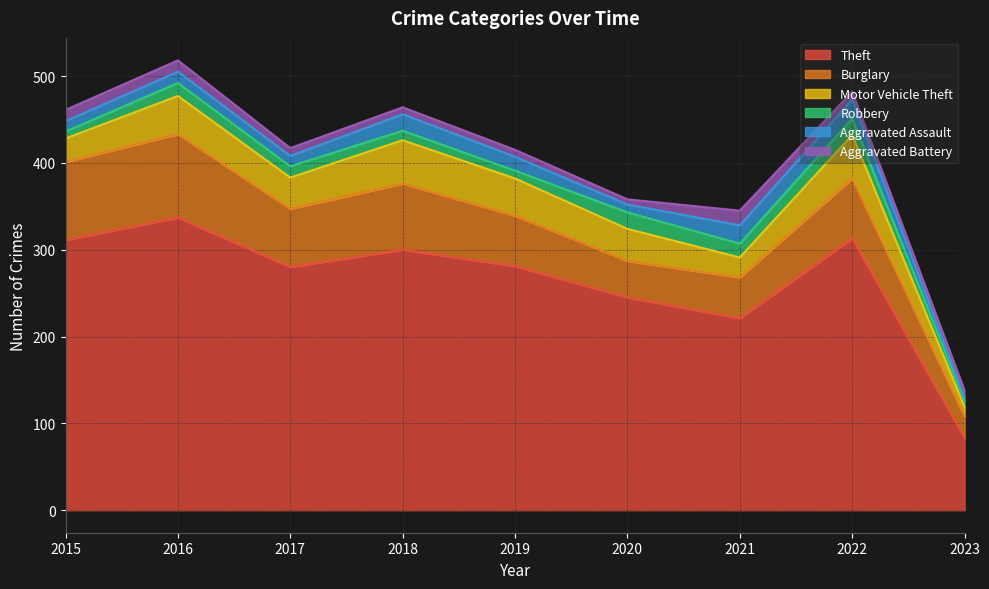

Reading left to right, extract all data points from this chart.

Theft: 311	337	280	300	281	245	221	313	83
Burglary: 90	96	67	76	58	42	47	69	25
Motor Vehicle Theft: 27	44	36	50	43	37	23	50	11
Robbery: 8	15	13	11	9	19	16	19	7
Aggravated Assault: 12	13	12	19	16	9	21	22	4
Aggravated Battery: 13	13	9	8	8	6	17	9	8